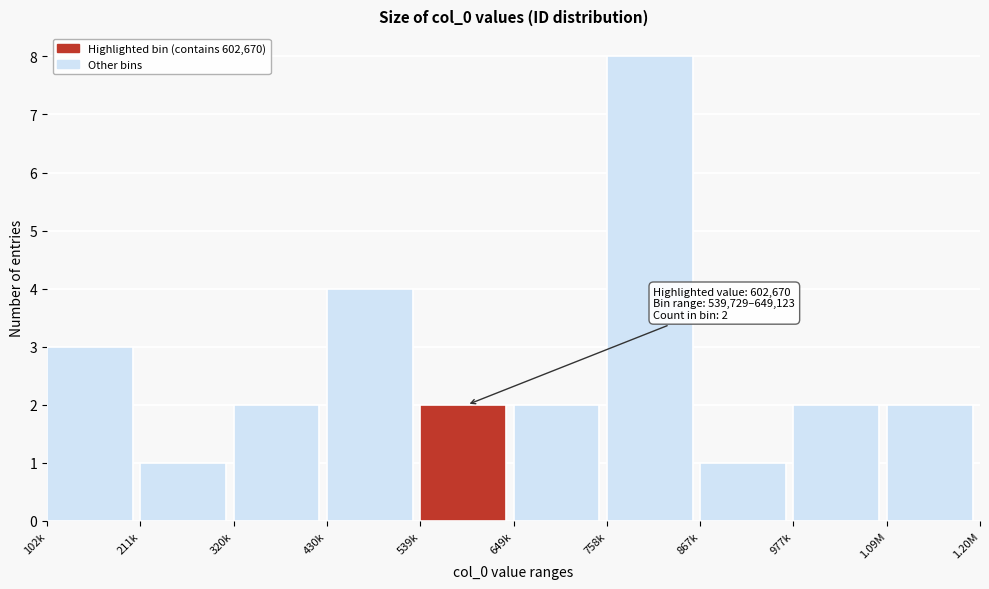

Reading left to right, extract all data points from this chart.

3	1	2	4	2	2	8	1	2	2